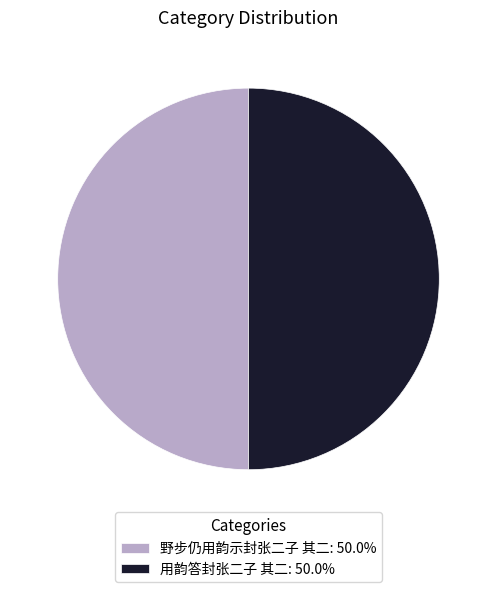

Combined, do 野步仍用韵示封张二子 其二: 50.0% and 用韵答封张二子 其二: 50.0% account for over 50%?

Yes